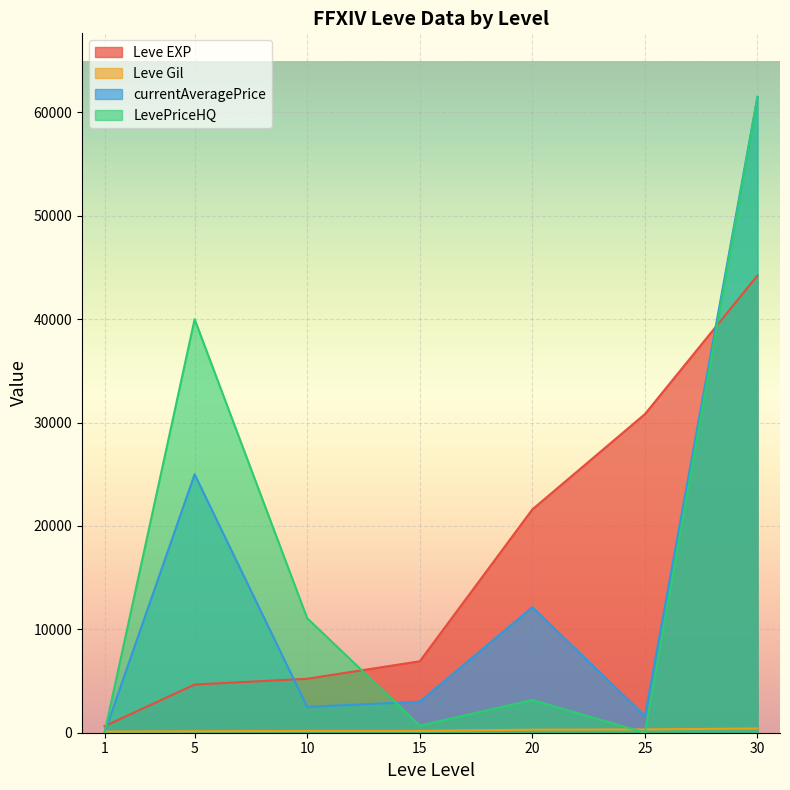

At which label does Leve EXP reach its peak?

30